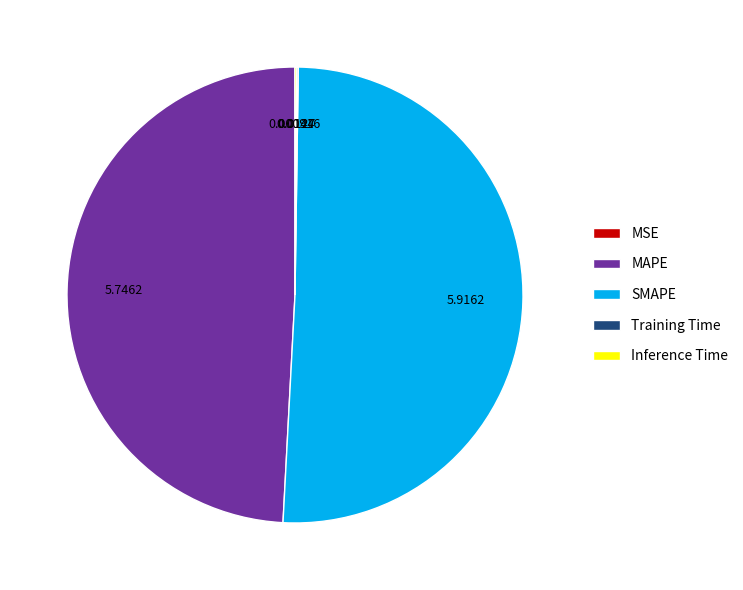

What is the largest slice in the pie chart?

SMAPE